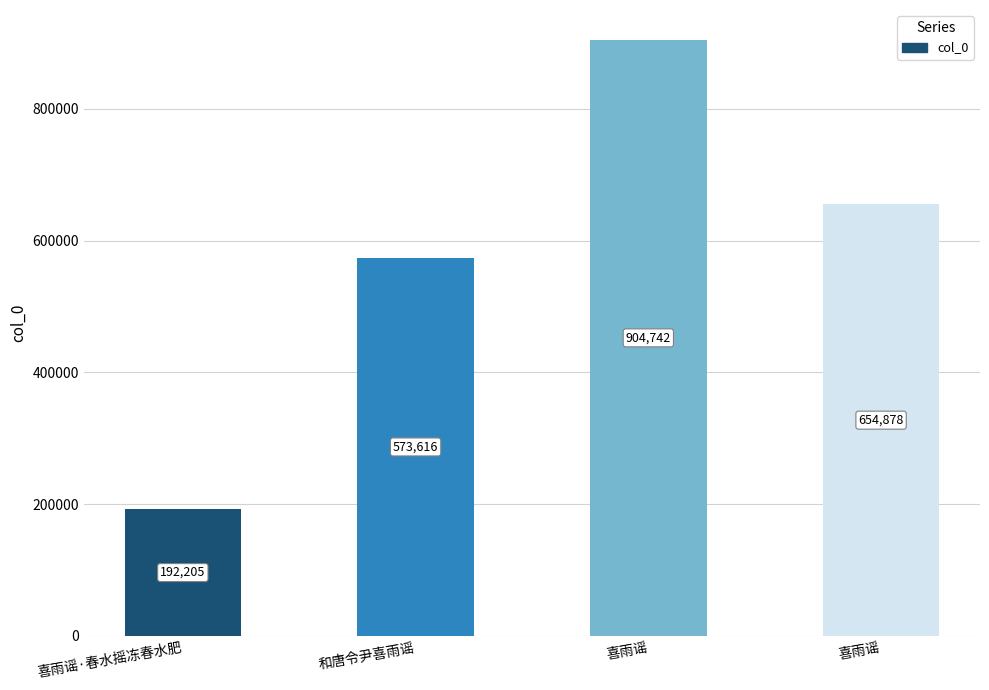

Reading right to left, what are all the values shown in this chart?

喜雨谣=654878	喜雨谣=904742	和唐令尹喜雨谣=573616	喜雨谣·春水摇冻春水肥=192205